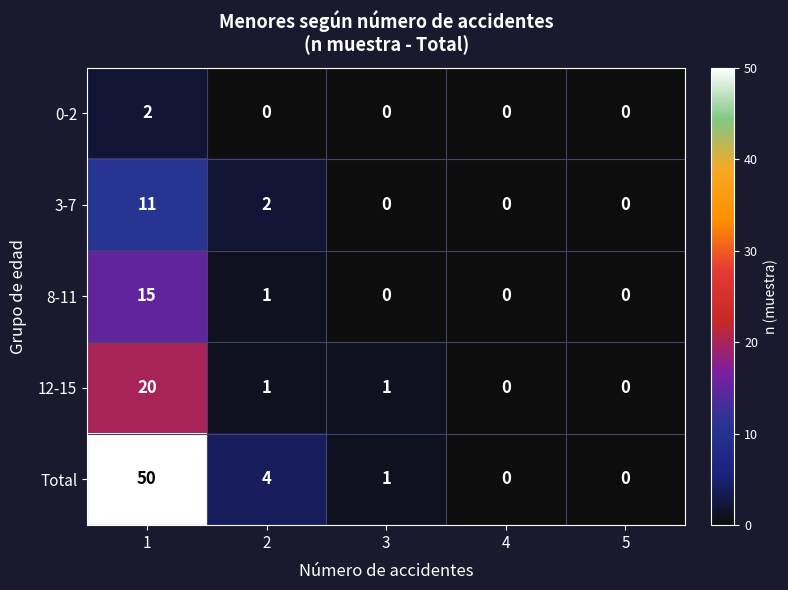

How many categories are shown in the chart?

5